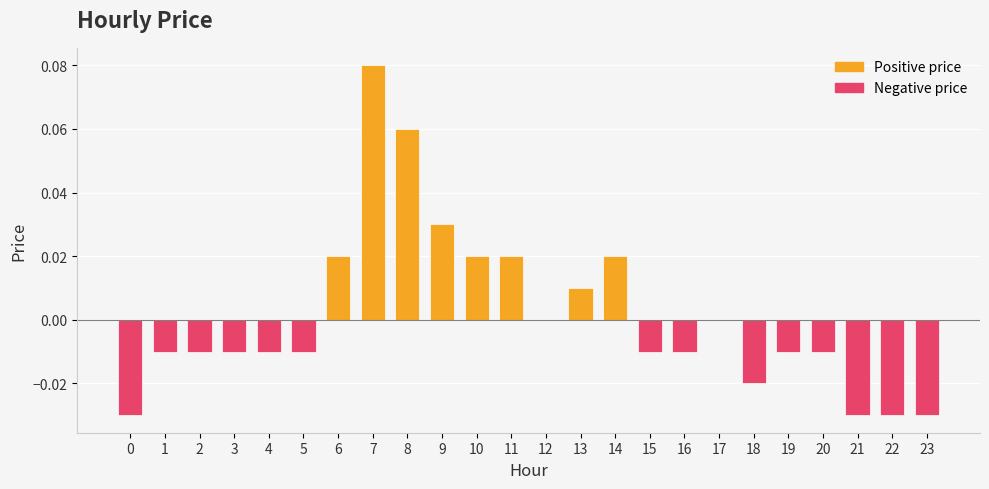

At how many categories does at least one series exceed 0?

8